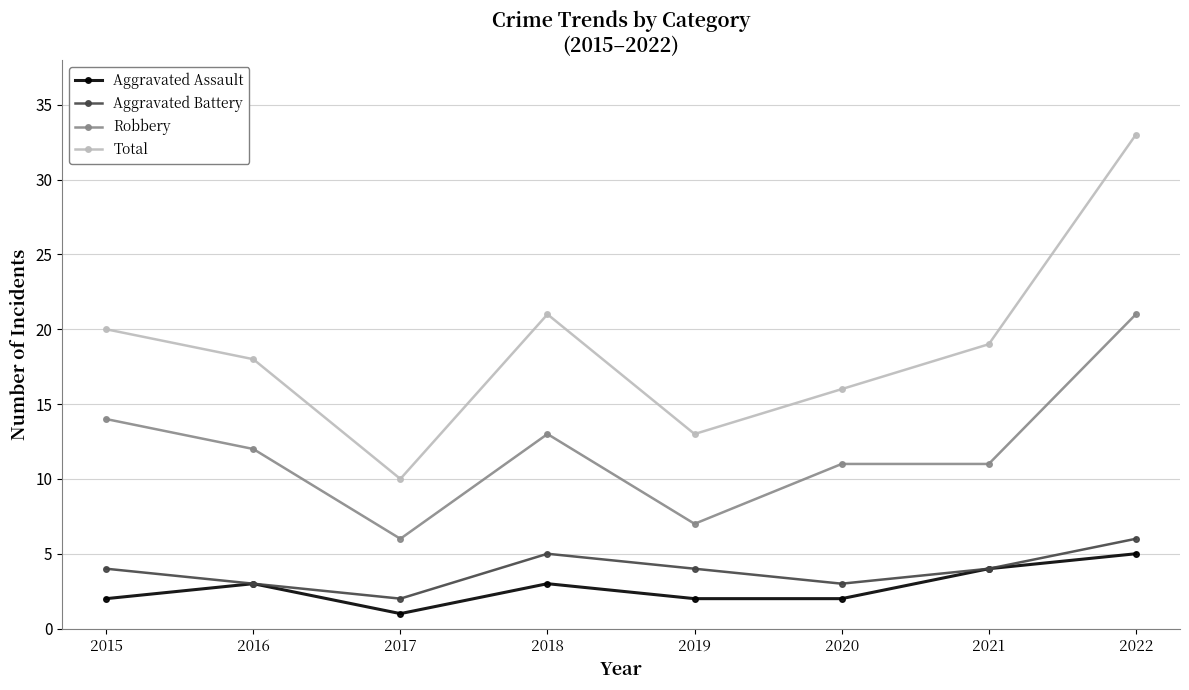

In Total, how many points are higher than both neighbors (excluding endpoints)?

1